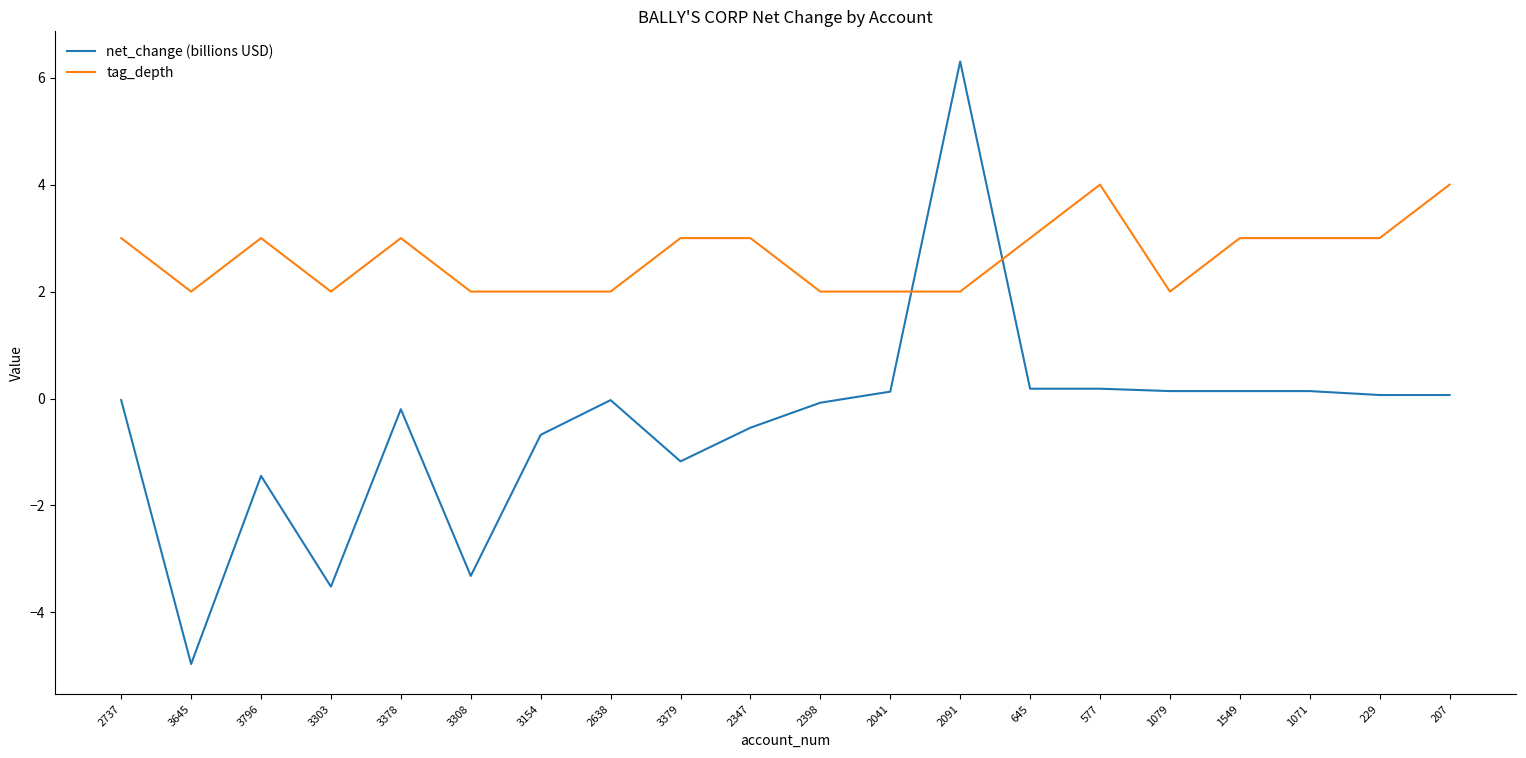

Rank the series by their maximum value, from lowest to highest.

tag_depth, net_change (billions USD)